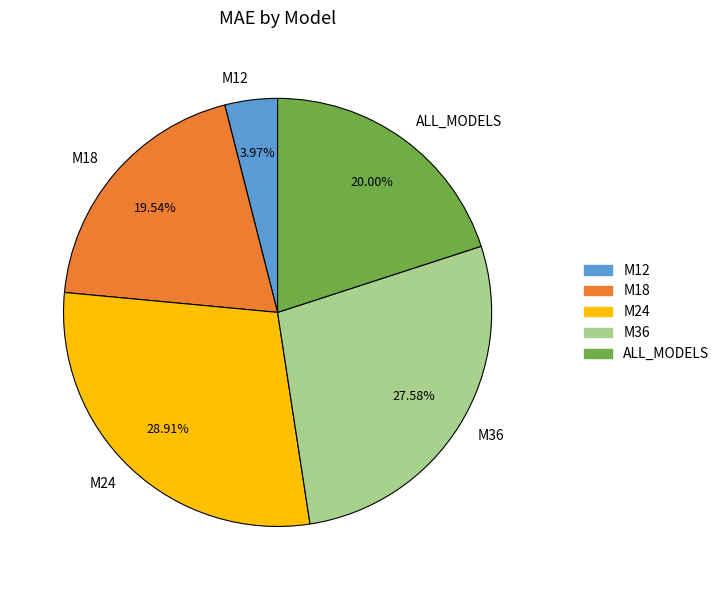

What is the largest slice in the pie chart?

M24